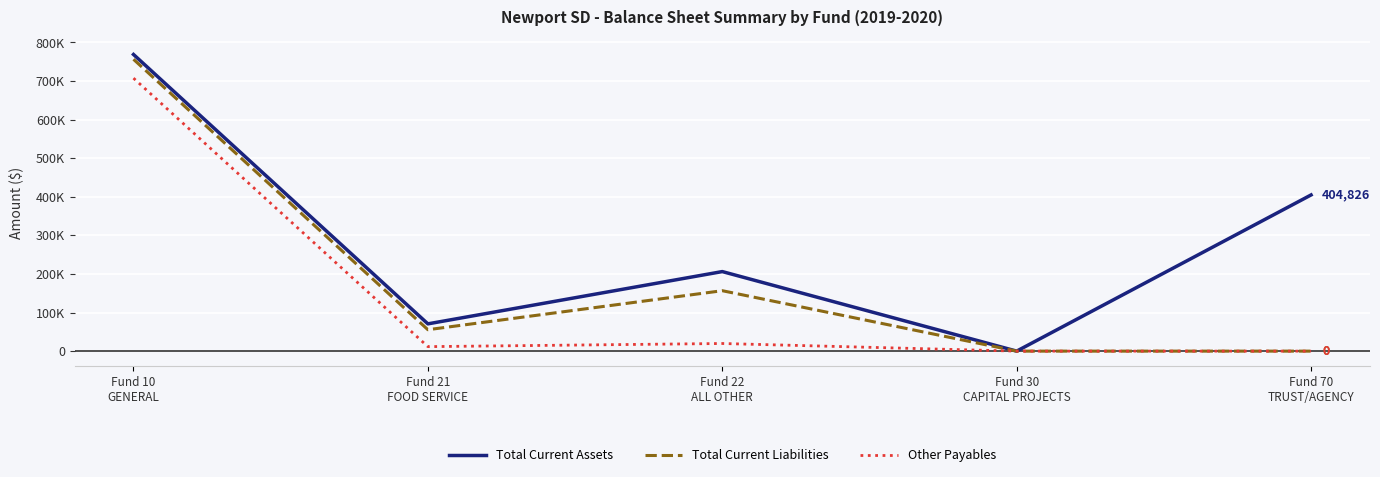

At which label is Total Current Liabilities closest to 378209?

Fund 22
ALL OTHER